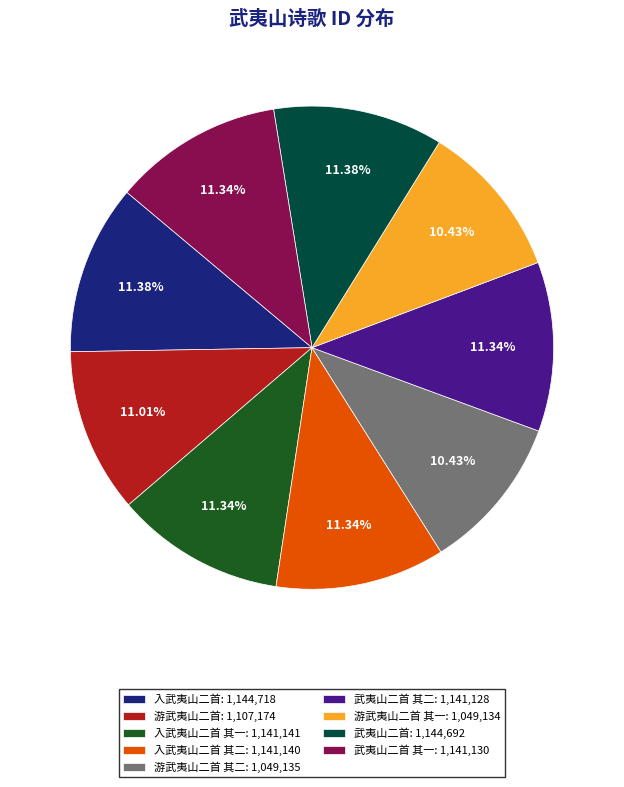

Does any single category account for the majority?

No